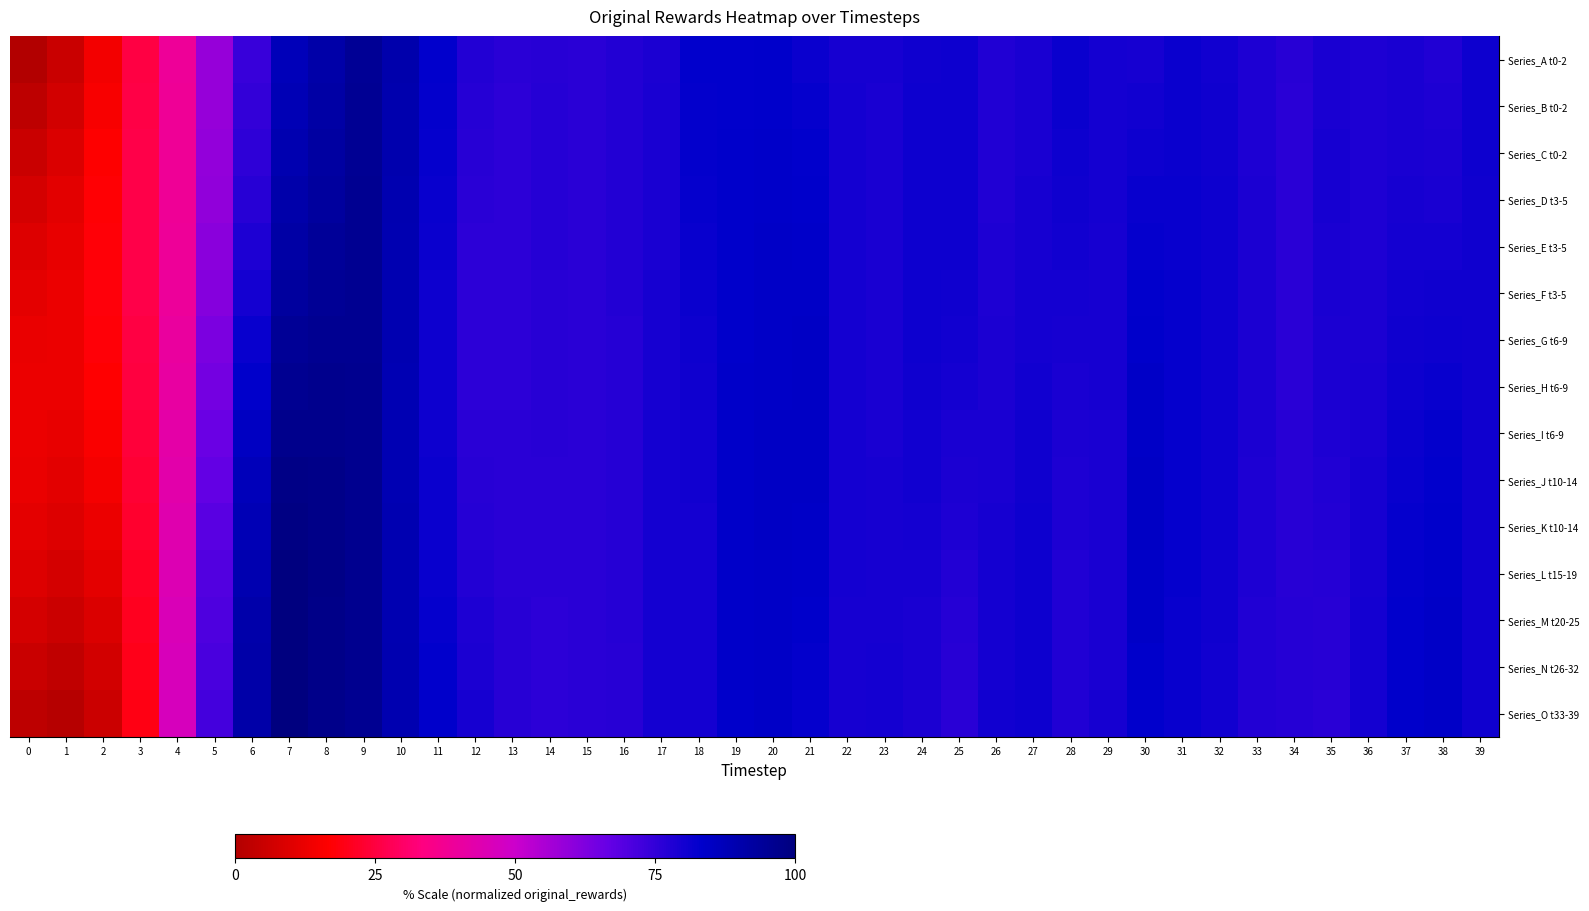

How many distinct data groups are displayed?

15